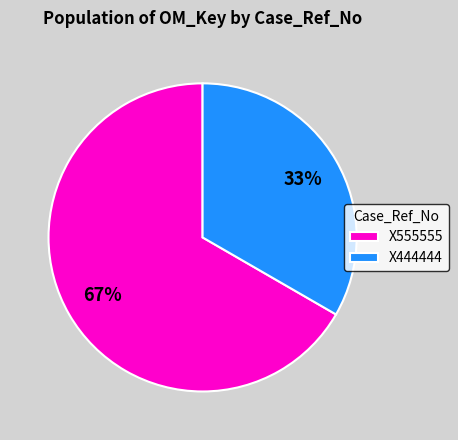

Combined, do X444444 and X555555 account for over 50%?

Yes